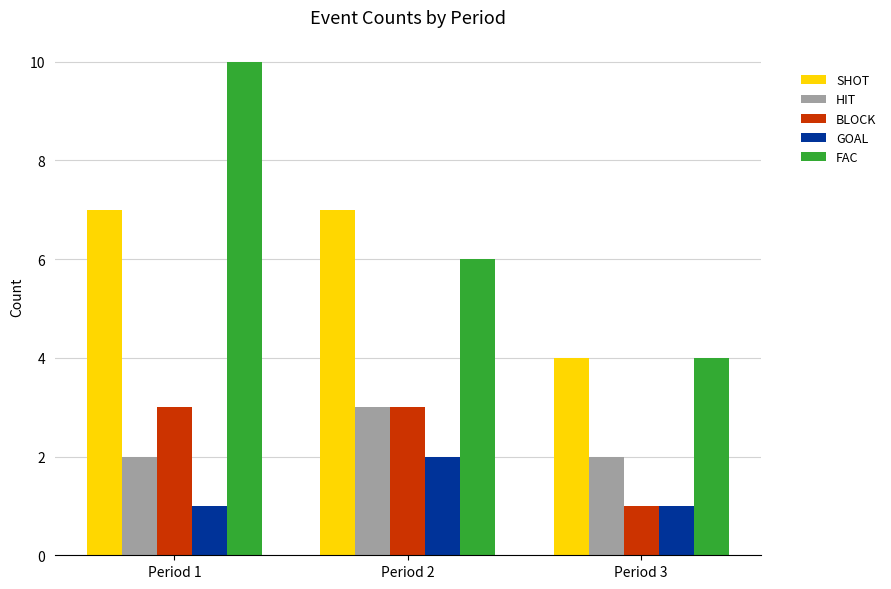

What is the smallest value displayed?

1